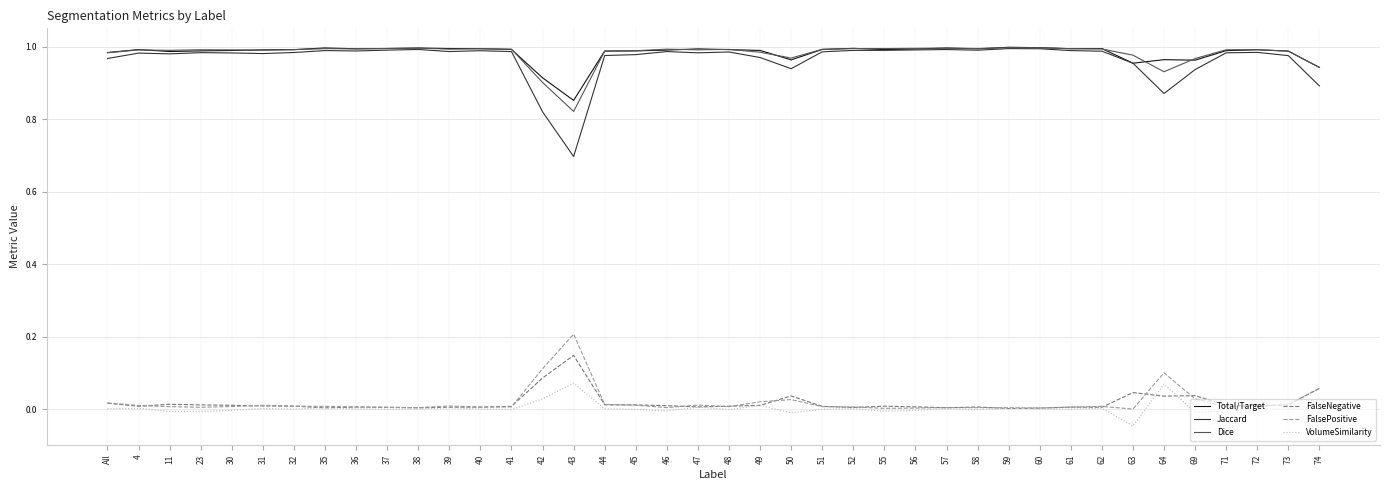

Is the value of FalseNegative at 74 greater than the value of FalsePositive at 36?

Yes